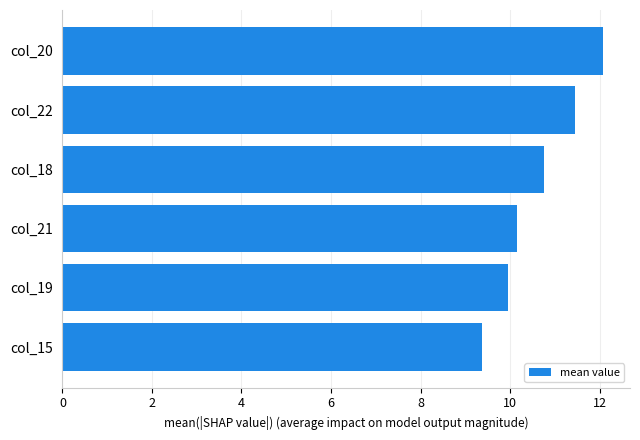

What is the value of the 4th bar from the top?

10.2